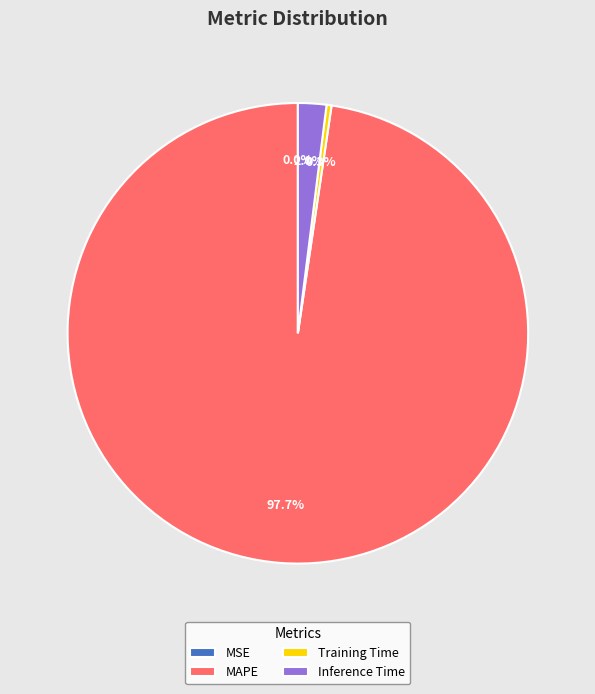

Which slice is the largest?

MAPE